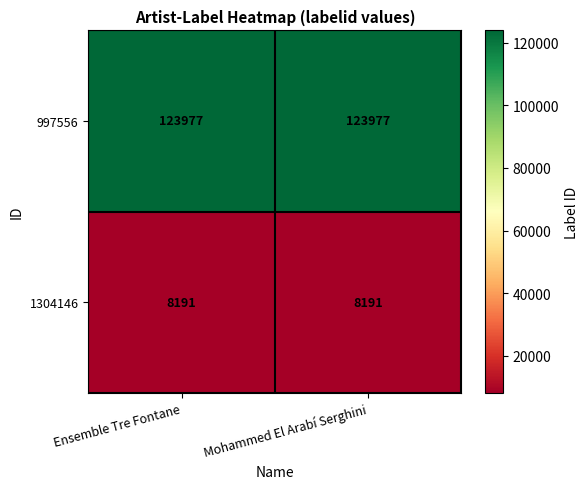

What is the highest value of the 1304146 series?

8191